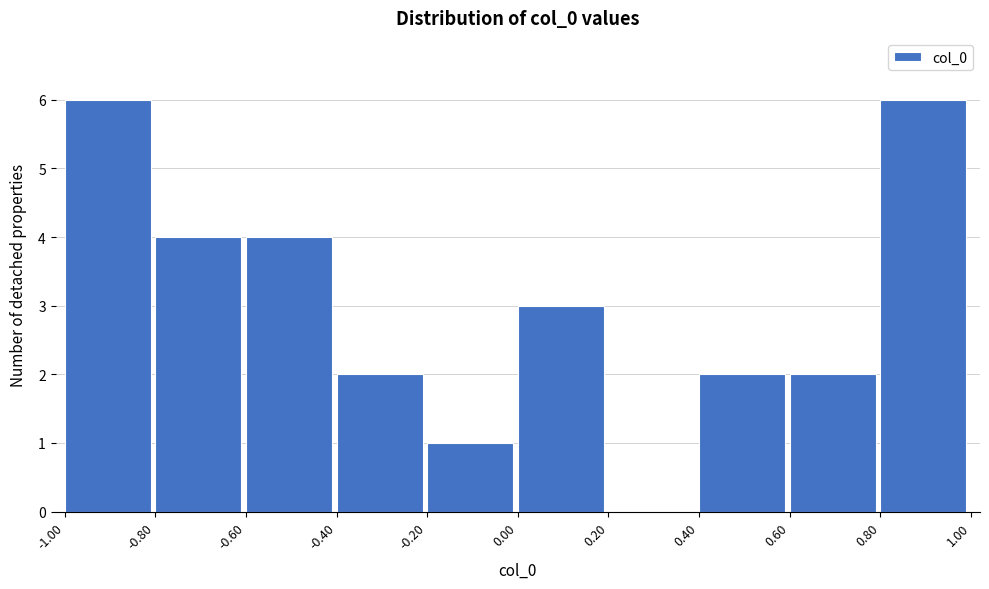

Reading left to right, list every bar in this chart as the range it spans on the x-axis followed by its height. The values are not printed on the chart, so give them approximately, as read against the axis.

-1.00 to -0.80: 6
-0.80 to -0.60: 4
-0.60 to -0.40: 4
-0.40 to -0.20: 2
-0.20 to 0.00: 1
0.00 to 0.20: 3
0.20 to 0.40: 0
0.40 to 0.60: 2
0.60 to 0.80: 2
0.80 to 1.00: 6